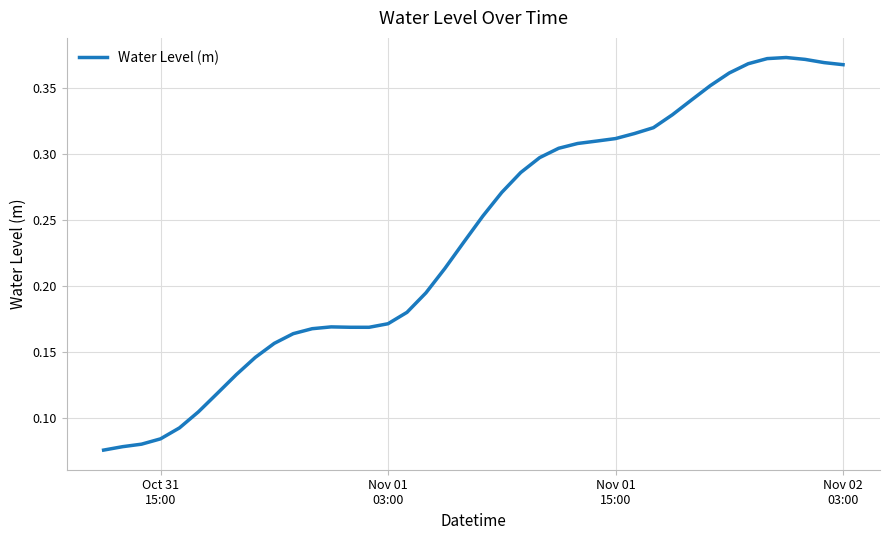

Is this an area chart (filled region under the line)?

No